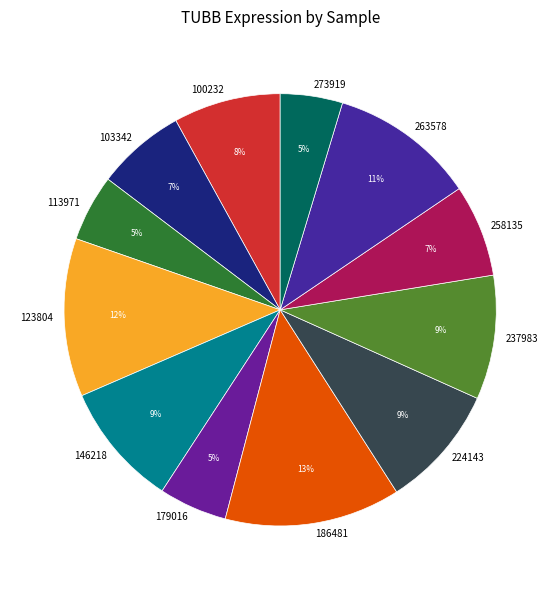

Approximately how many times larger is the value at 258135 compared to 186481?

0.5